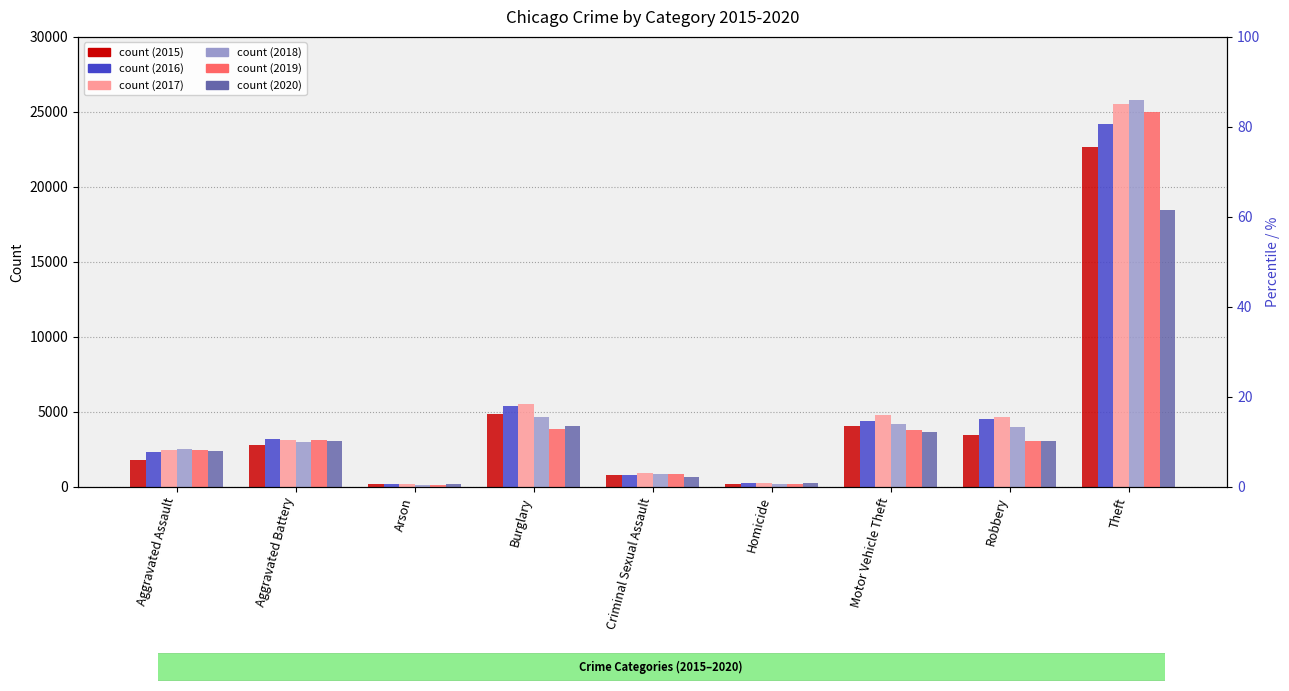

Reading right to left, list all the values displayed in this chart.

2015: Theft=22672	Robbery=3484	Motor Vehicle Theft=4038	Homicide=181	Criminal Sexual Assault=762	Burglary=4845	Arson=173	Aggravated Battery=2762	Aggravated Assault=1807
2016: Theft=24164	Robbery=4512	Motor Vehicle Theft=4410	Homicide=275	Criminal Sexual Assault=822	Burglary=5377	Arson=222	Aggravated Battery=3177	Aggravated Assault=2325
2017: Theft=25519	Robbery=4661	Motor Vehicle Theft=4769	Homicide=273	Criminal Sexual Assault=903	Burglary=5533	Arson=203	Aggravated Battery=3155	Aggravated Assault=2455
2018: Theft=25800	Robbery=4006	Motor Vehicle Theft=4174	Homicide=222	Criminal Sexual Assault=864	Burglary=4669	Arson=143	Aggravated Battery=2987	Aggravated Assault=2526
2019: Theft=24973	Robbery=3088	Motor Vehicle Theft=3823	Homicide=212	Criminal Sexual Assault=841	Burglary=3875	Arson=145	Aggravated Battery=3129	Aggravated Assault=2487
2020: Theft=18465	Robbery=3076	Motor Vehicle Theft=3685	Homicide=271	Criminal Sexual Assault=681	Burglary=4076	Arson=226	Aggravated Battery=3089	Aggravated Assault=2413